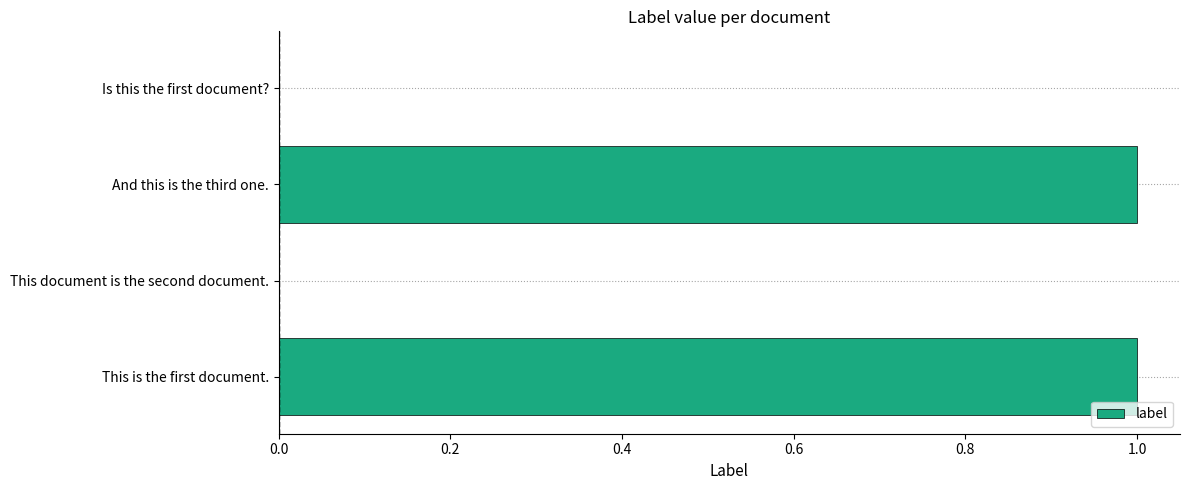

Which has a higher value, This document is the second document. or This is the first document.?

This is the first document.